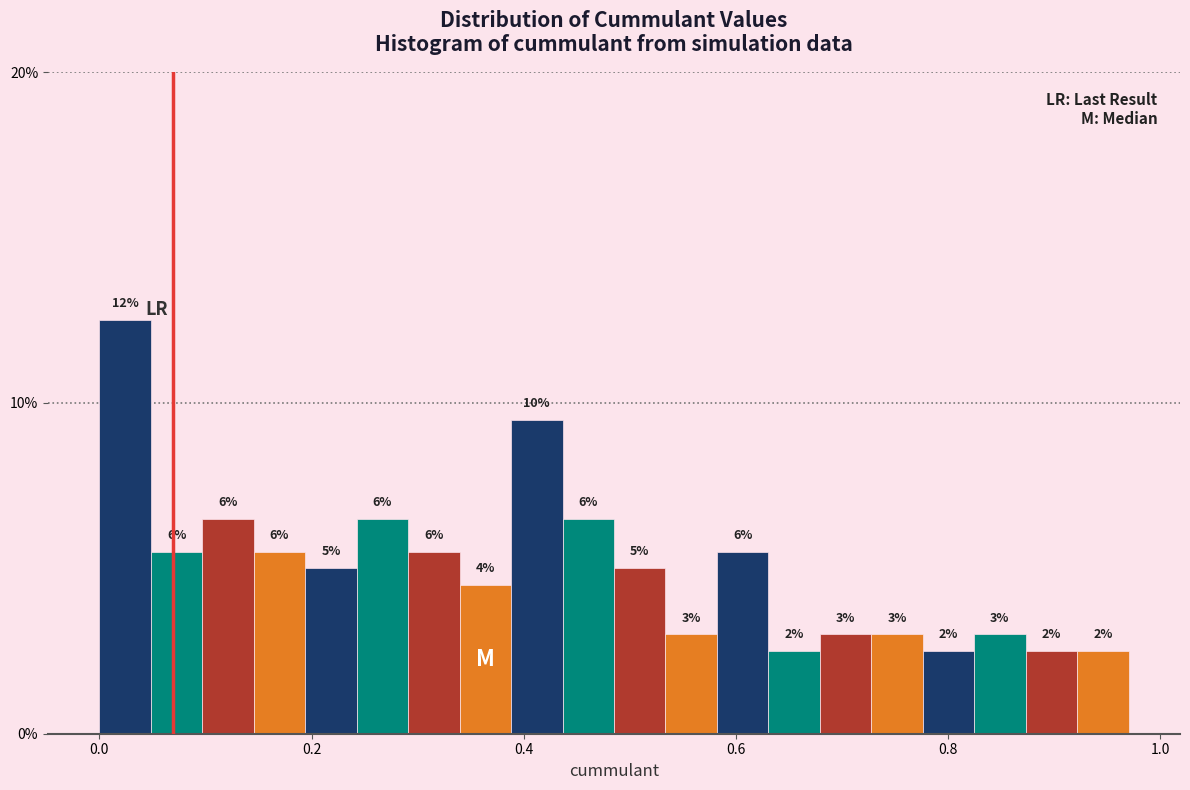

Read against the x-axis, roughly where is the centre of the tallest bar?

0.02